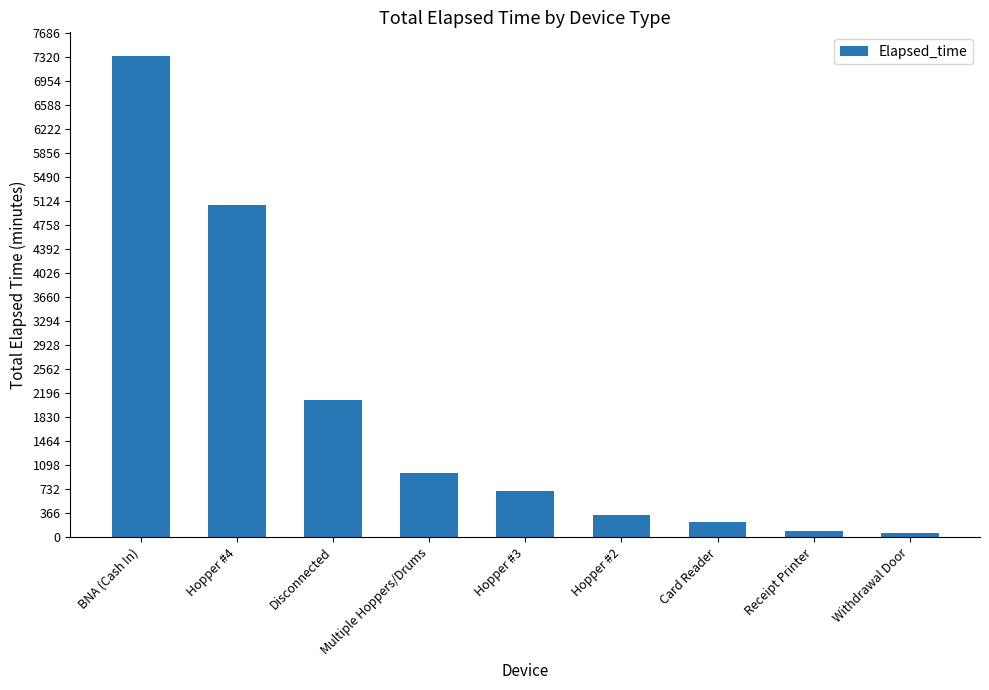

Does the chart contain any negative values?

No